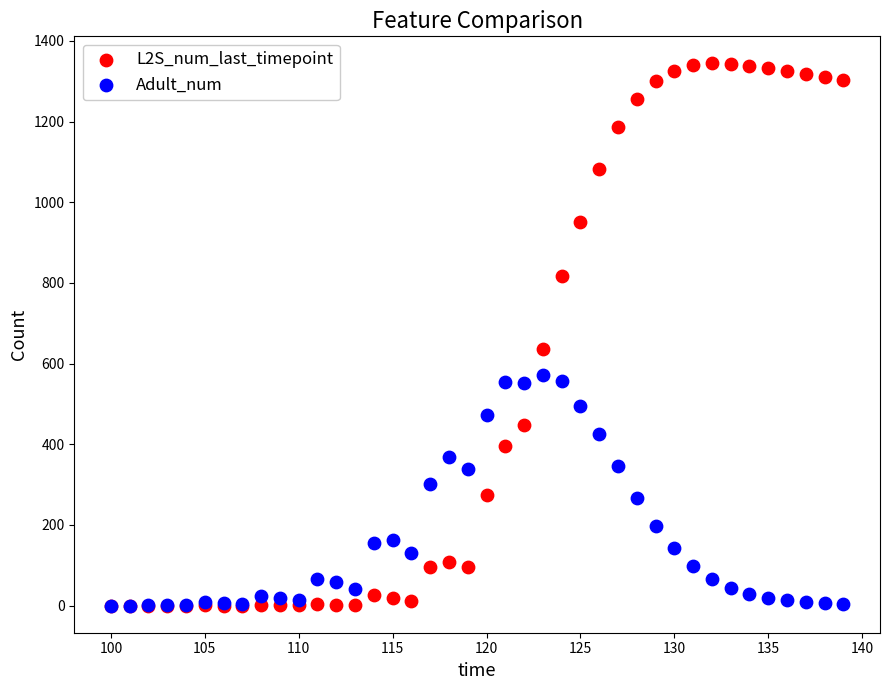

Across all series, what Y value is closest to 672?

636.4